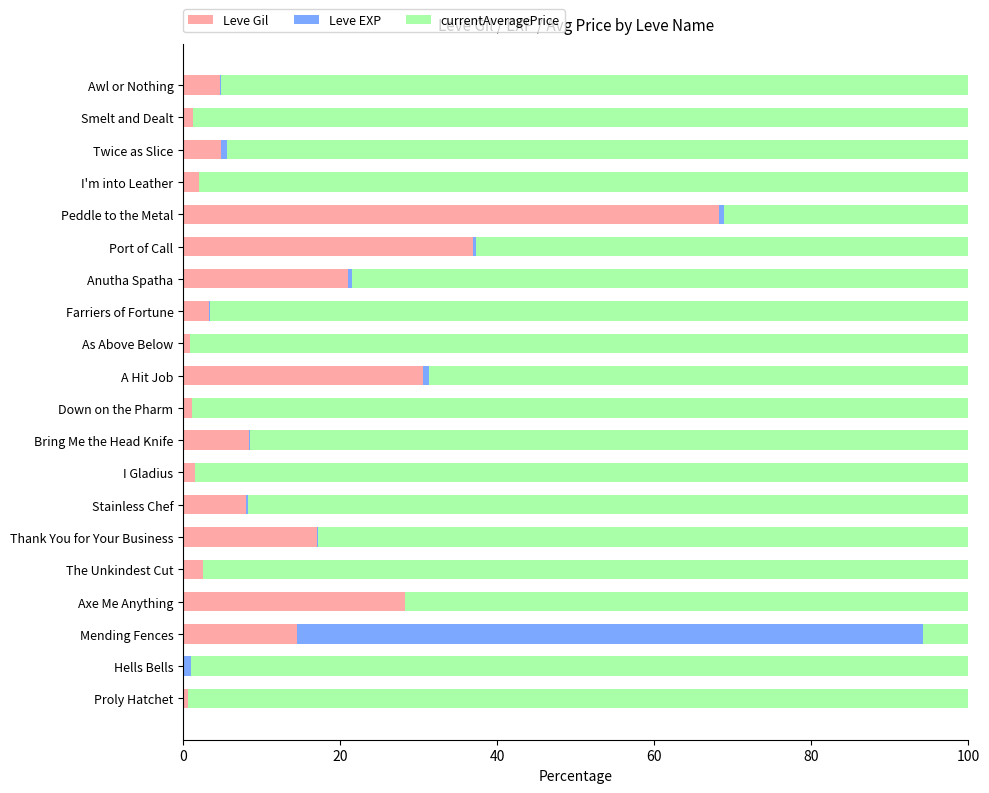

How many values in the Leve Gil series exceed 4?

11